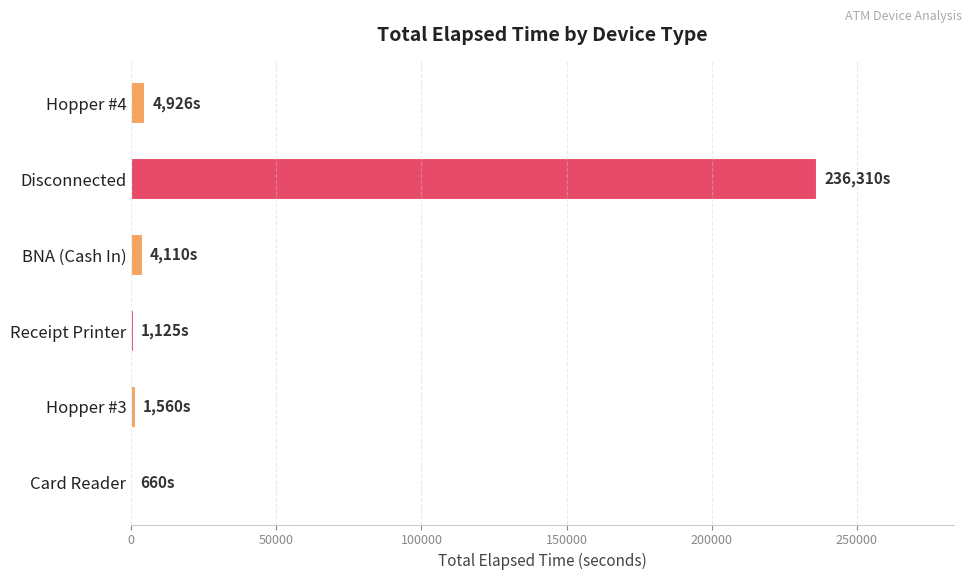

Which has a higher value, Card Reader or Disconnected?

Disconnected